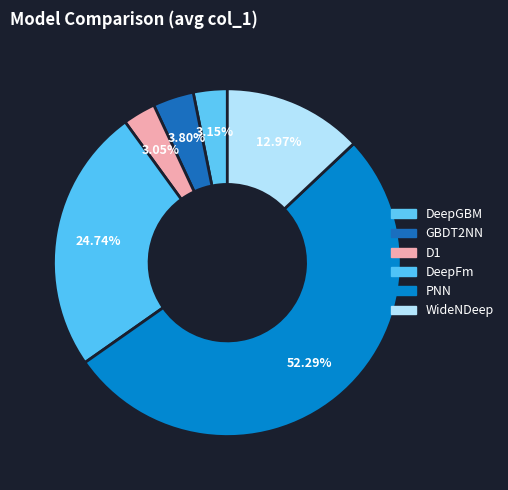

Is it true that DeepFm is 11% of the pie?

False